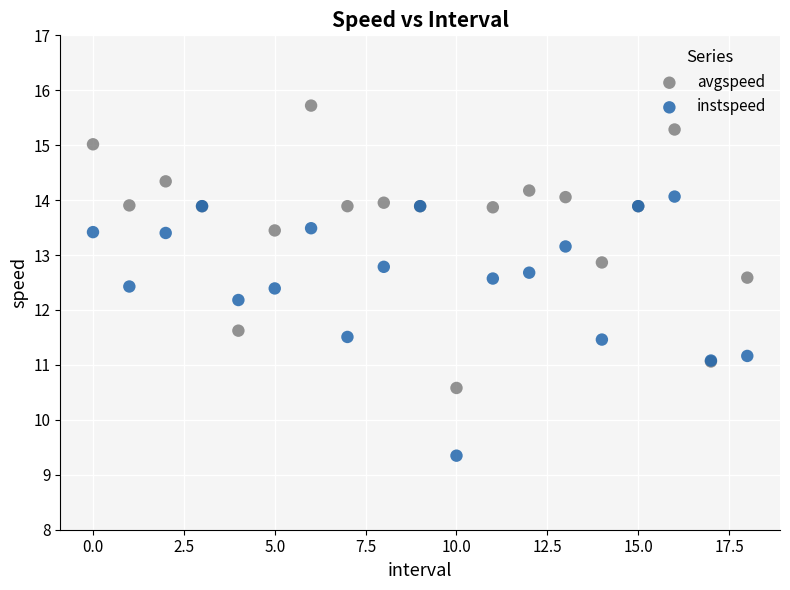

Which series has the largest Y range (max minus min)?

avgspeed